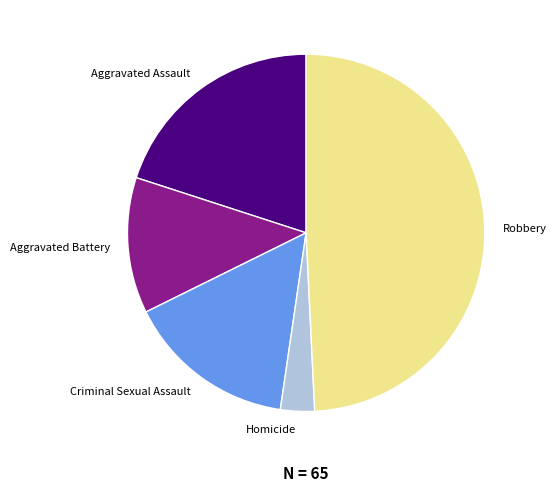

Which category has the smallest portion of the pie?

Homicide